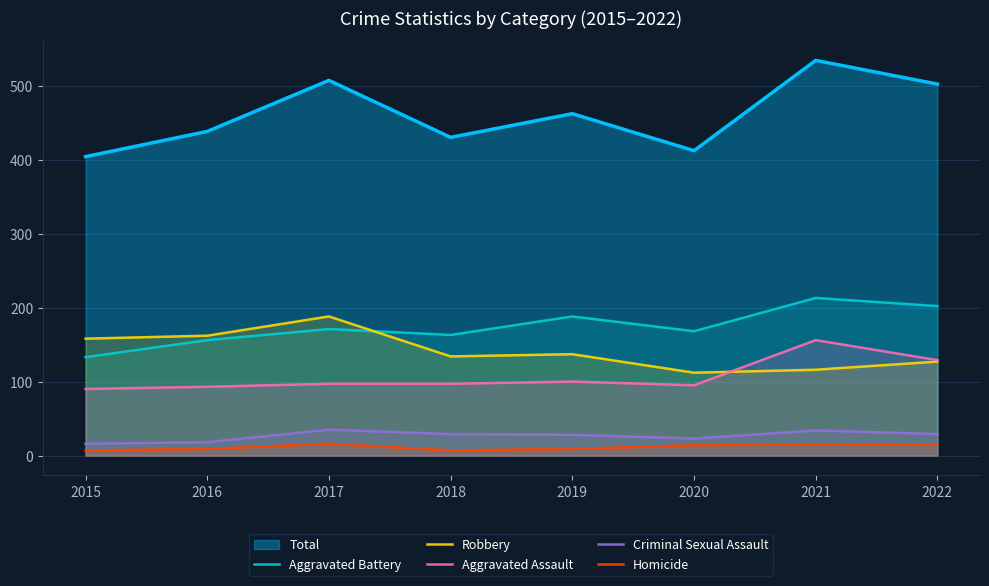

Is it true that Aggravated Battery equals 163 at 2018?

True